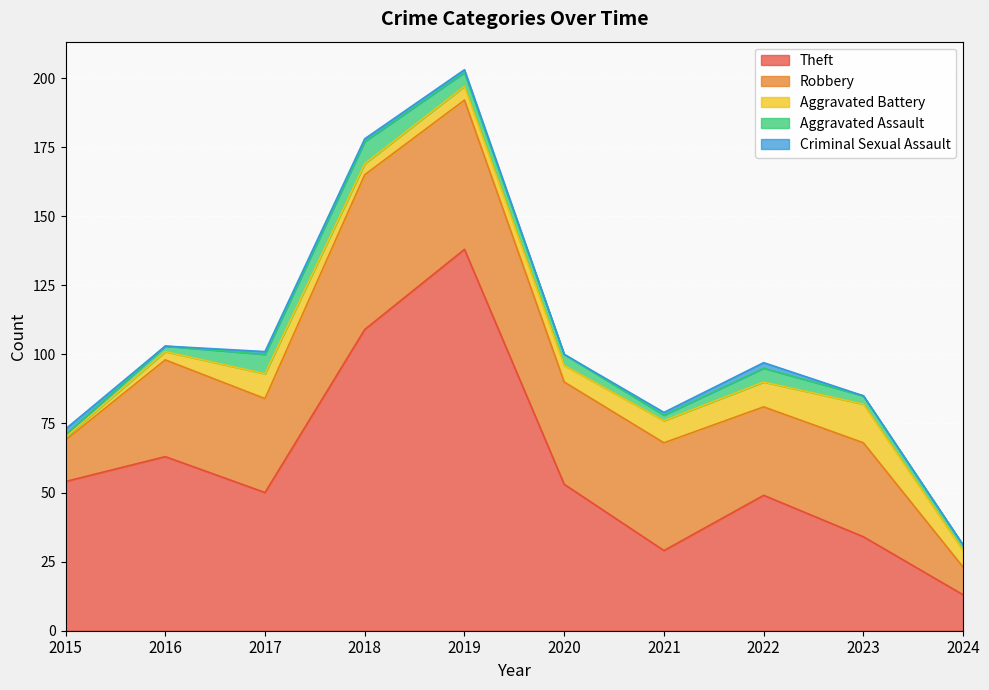

True or false: Aggravated Battery has more than 2 interior local peaks.

False